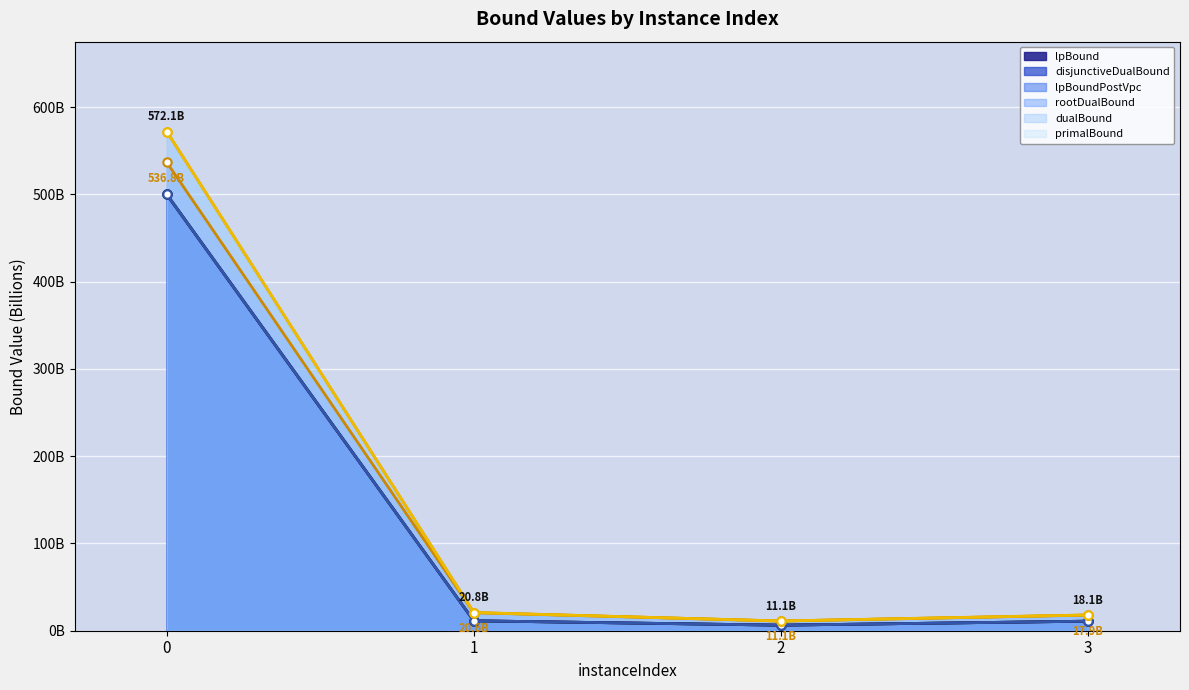

Rank the series by their maximum value, from highest to lowest.

primalBound, dualBound, rootDualBound, lpBound, disjunctiveDualBound, lpBoundPostVpc